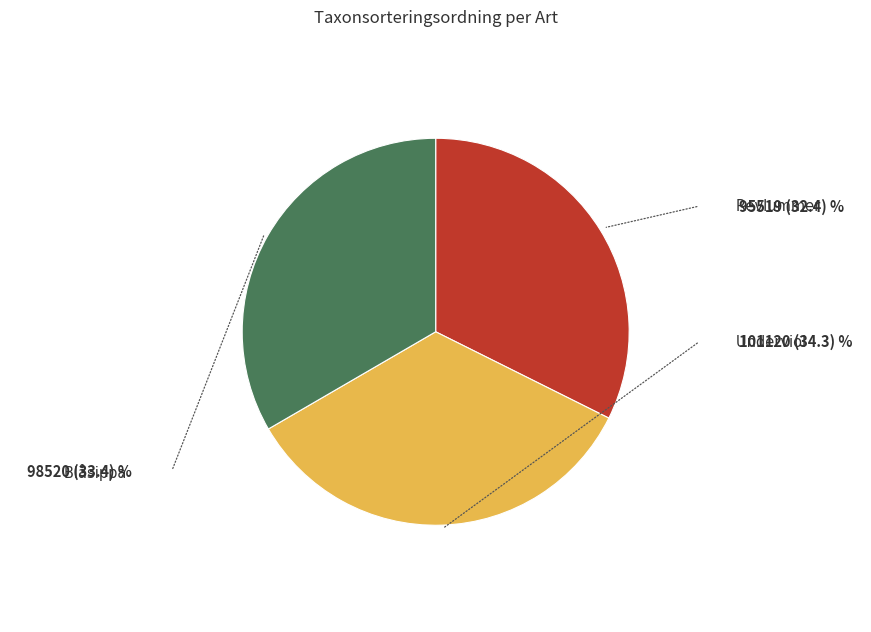

How many slices are in this pie chart?

3